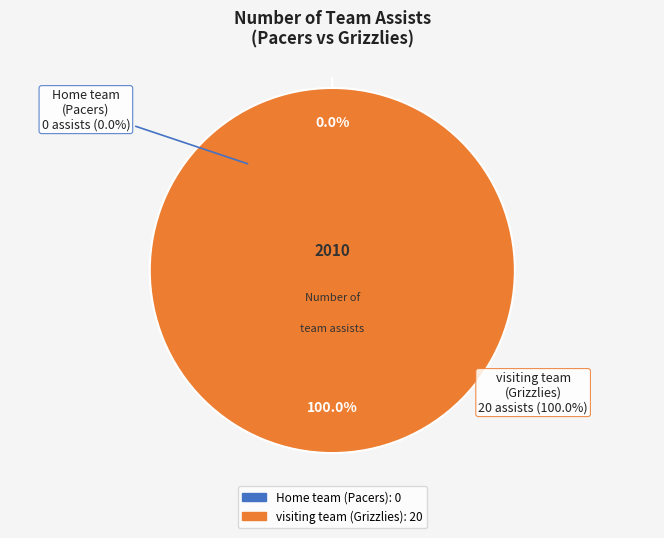

Count the number of slices in the pie.

2